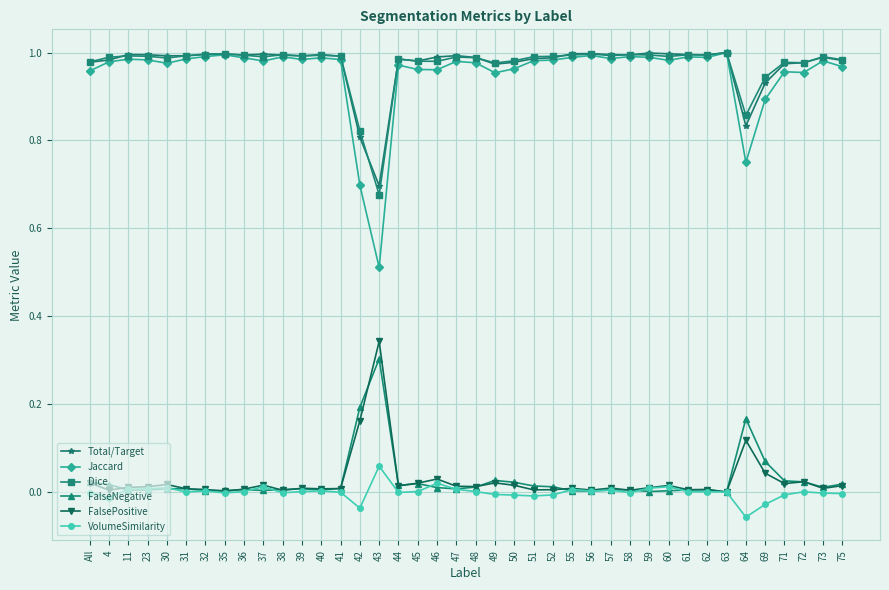

Which category has the highest value in the FalsePositive series?

43